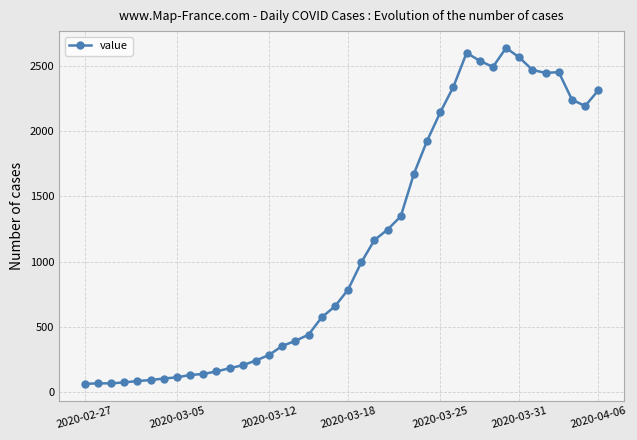

What is the difference between the maximum and minimum values?

2579